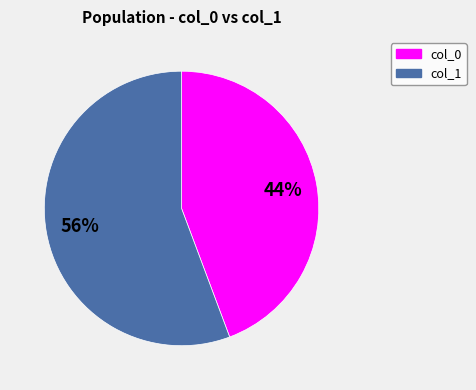

Is there any slice that represents more than half of the pie?

Yes